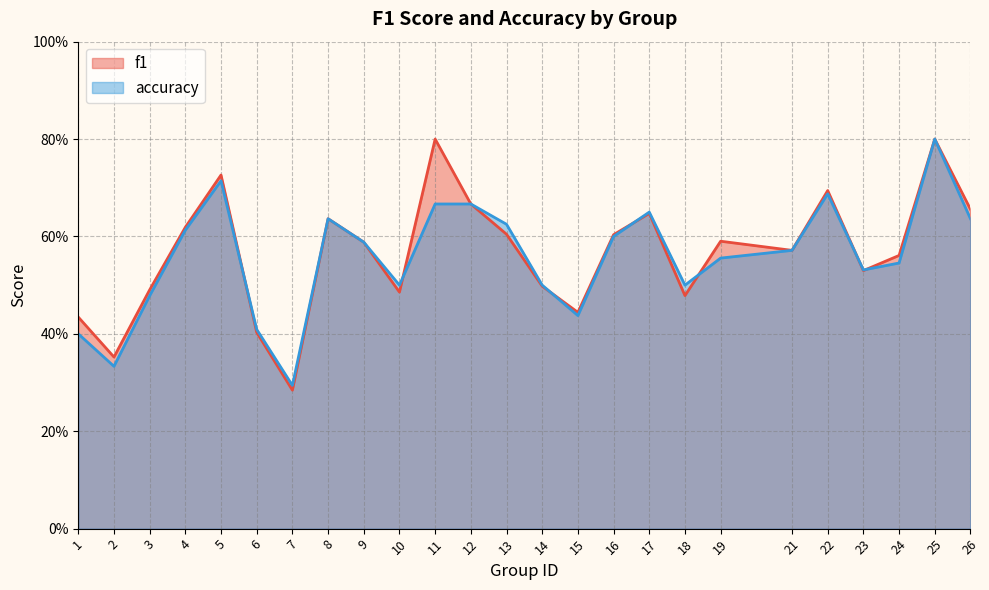

Reading left to right, what are all the values shown in this chart?

f1: 0.4	0.4	0.5	0.6	0.7	0.4	0.3	0.6	0.6	0.5	0.8	0.7	0.6	0.5	0.4	0.6	0.6	0.5	0.6	0.6	0.7	0.5	0.6	0.8	0.7
accuracy: 0.4	0.3	0.5	0.6	0.7	0.4	0.3	0.6	0.6	0.5	0.7	0.7	0.6	0.5	0.4	0.6	0.7	0.5	0.6	0.6	0.7	0.5	0.5	0.8	0.6